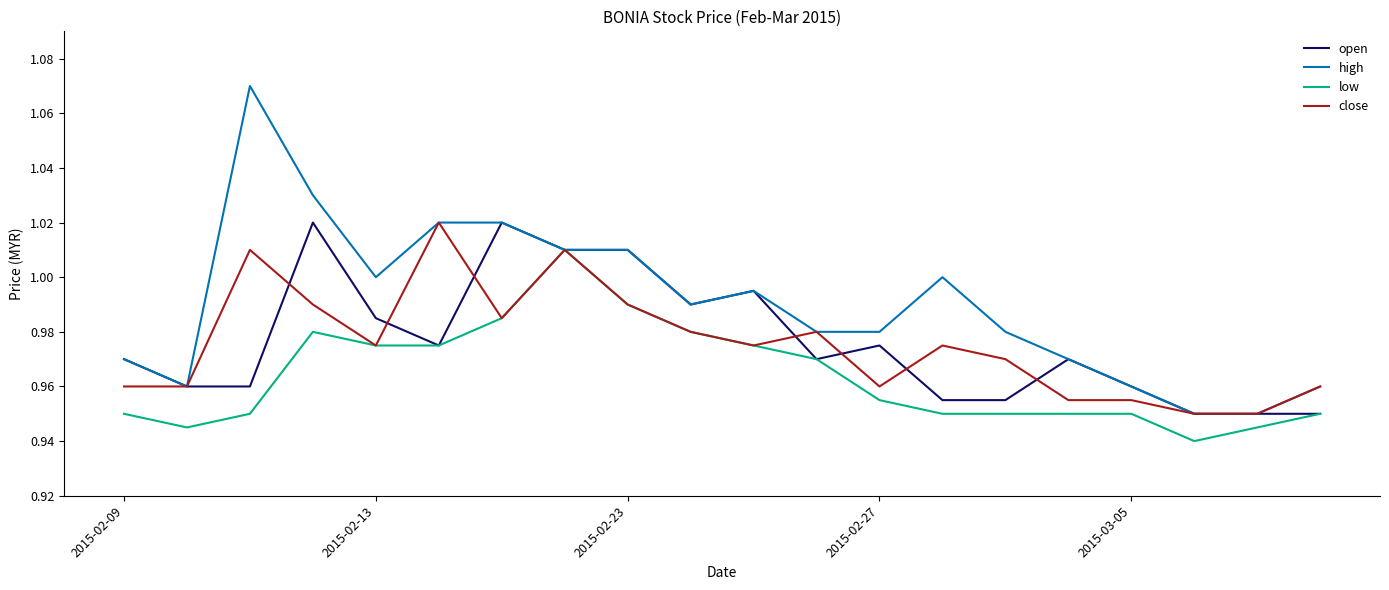

Which series has the largest total across all categories?

high